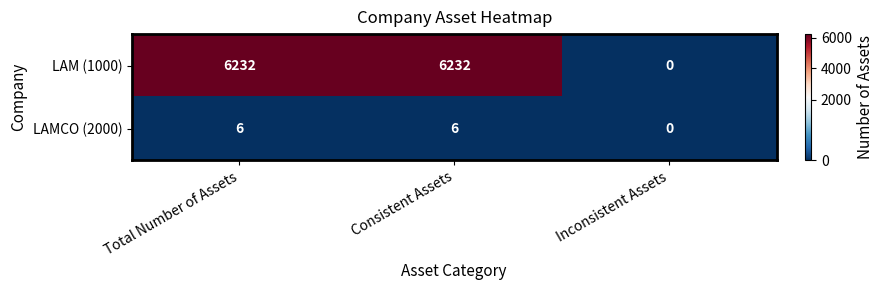

Between Consistent Assets and Inconsistent Assets, which series saw the biggest shift?

LAM (1000)